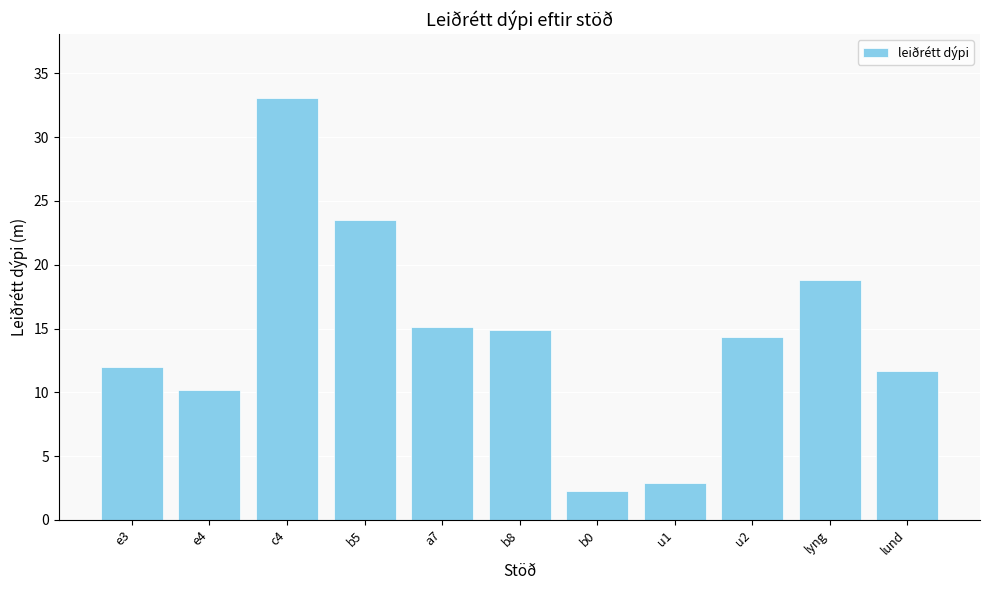

Reading left to right, what are all the values shown in this chart?

e3=12.0	e4=10.2	c4=33.1	b5=23.5	a7=15.1	b8=14.9	b0=2.3	u1=2.9	u2=14.3	lyng=18.8	lund=11.7